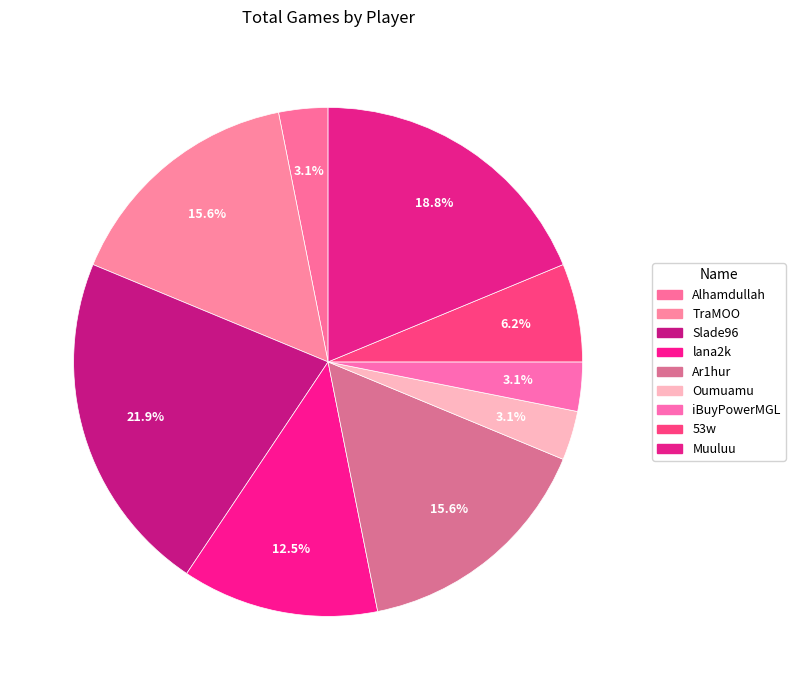

How many segments does this pie chart have?

9